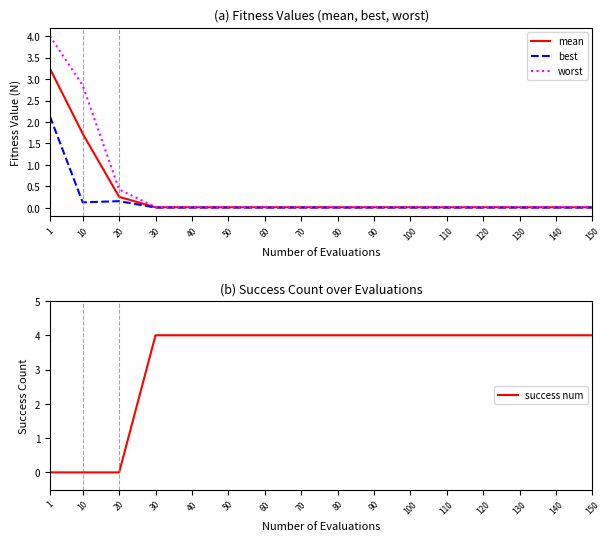

Does the chart display data point markers on the line(s)?

No